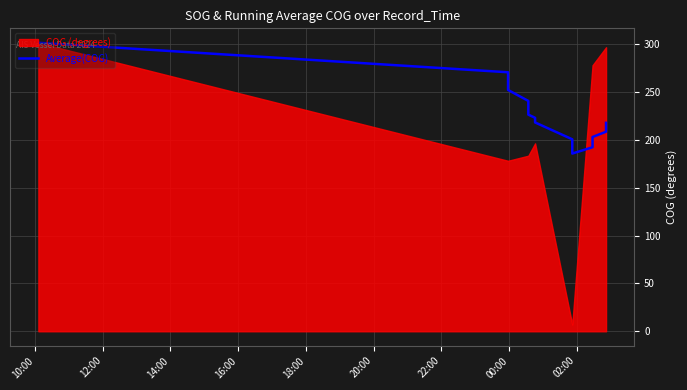

How many data points are less than 220?

9